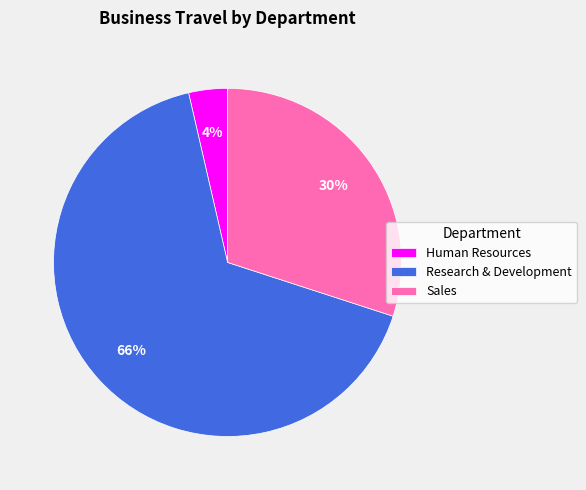

Combined, do Human Resources and Sales account for over 50%?

No